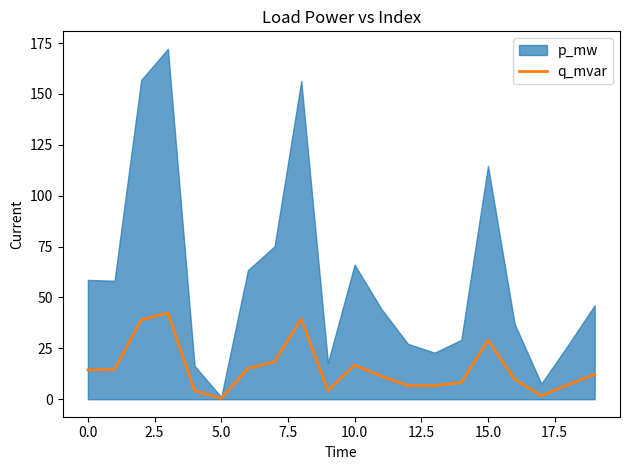

Does the chart have visible grid lines?

No